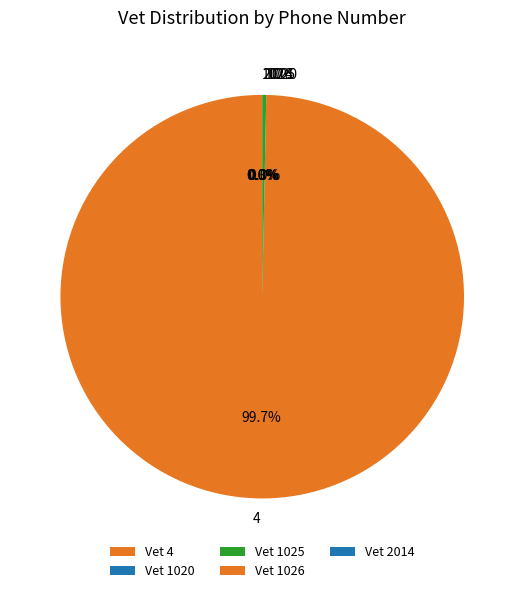

Does 4 represent more than half of the total?

Yes